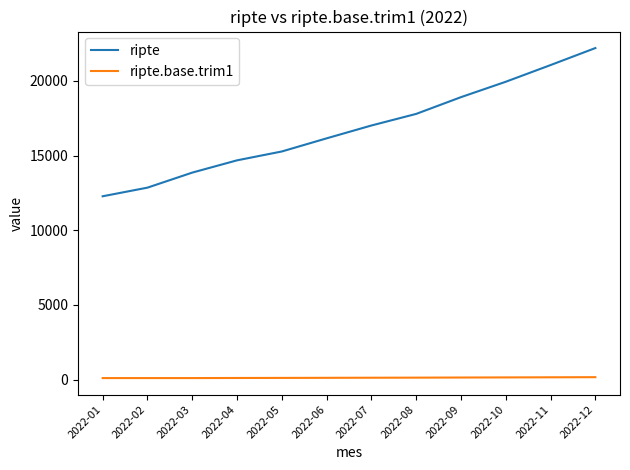

Which series has the largest total across all categories?

ripte